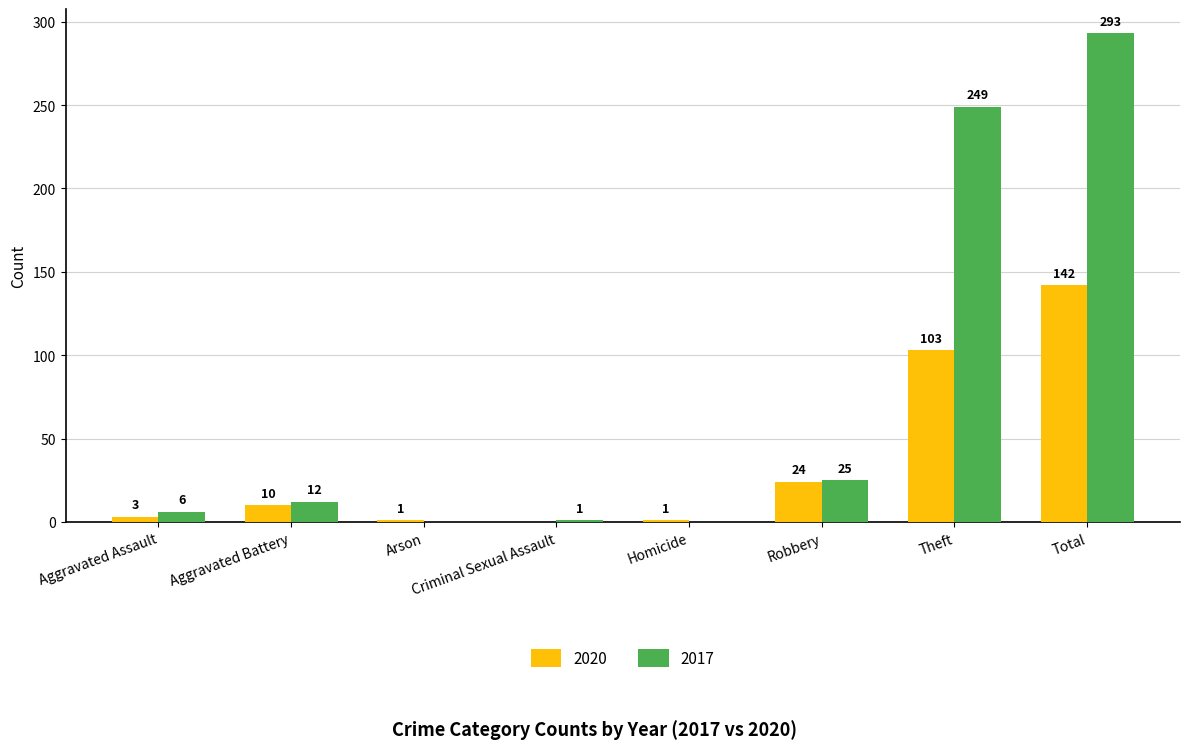

Count the number of data series in this chart.

2